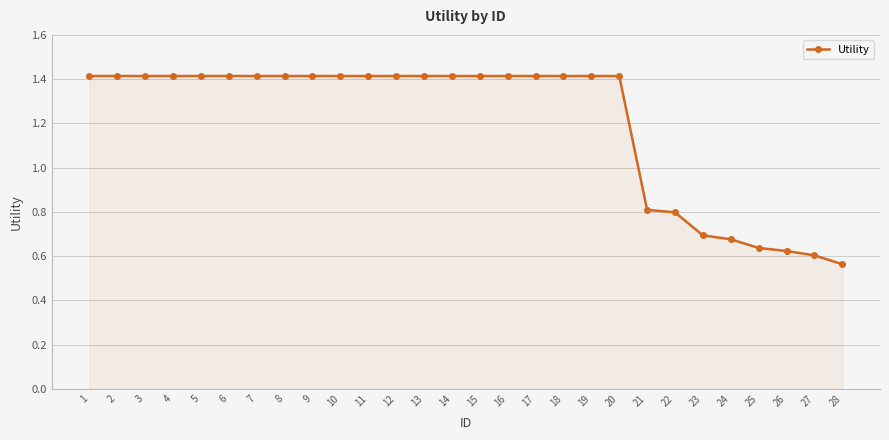

Which label corresponds to the smallest value in the chart?

28